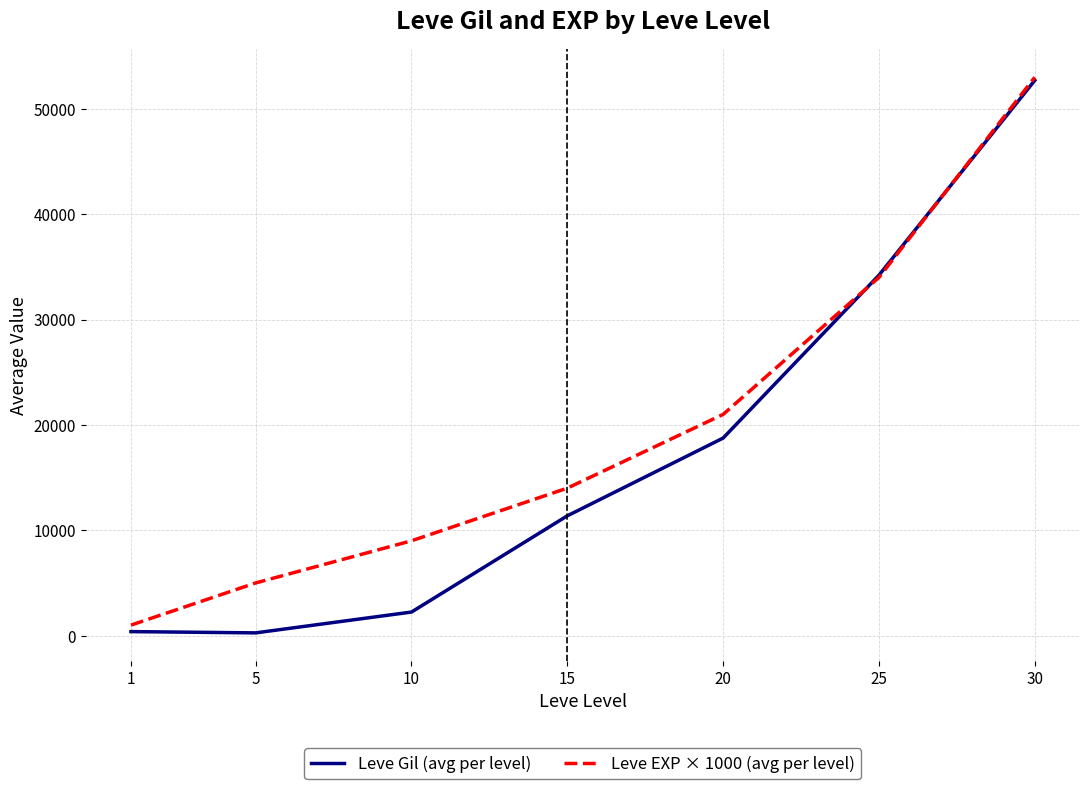

What is the difference between the Leve EXP × 1000 (avg per level) values at 10 and 5?

4000